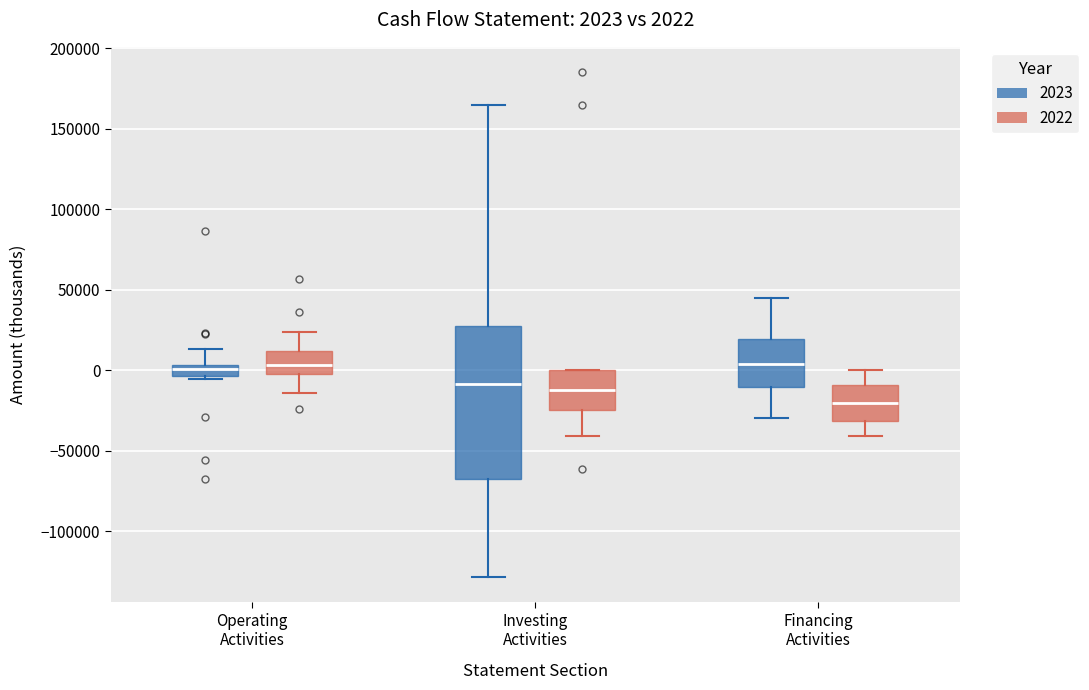

Comparing the boxes themselves (not the whiskers), which one is the tallest?

Investing Activities (2023)